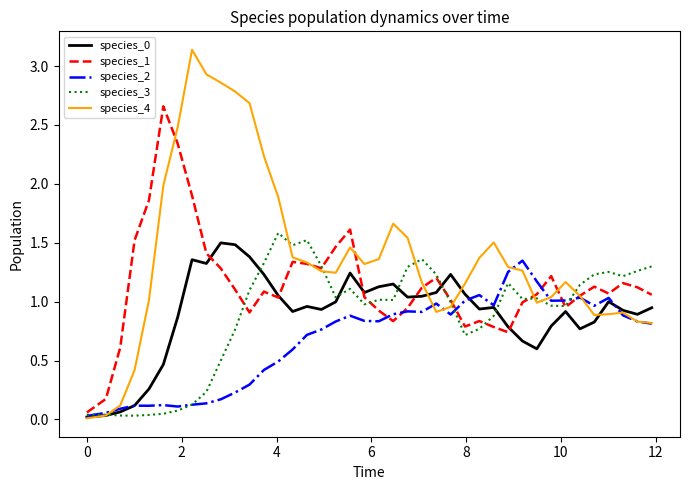

Which series has the largest total across all categories?

species_4